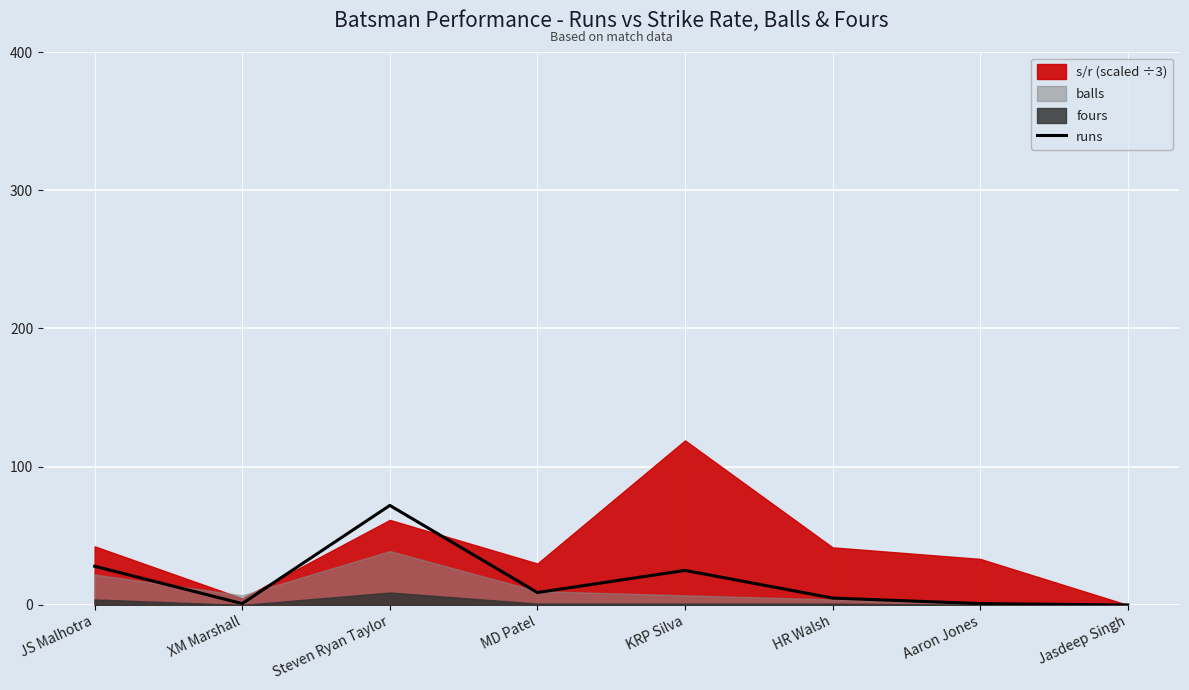

Where is the first local maximum?

Steven Ryan Taylor